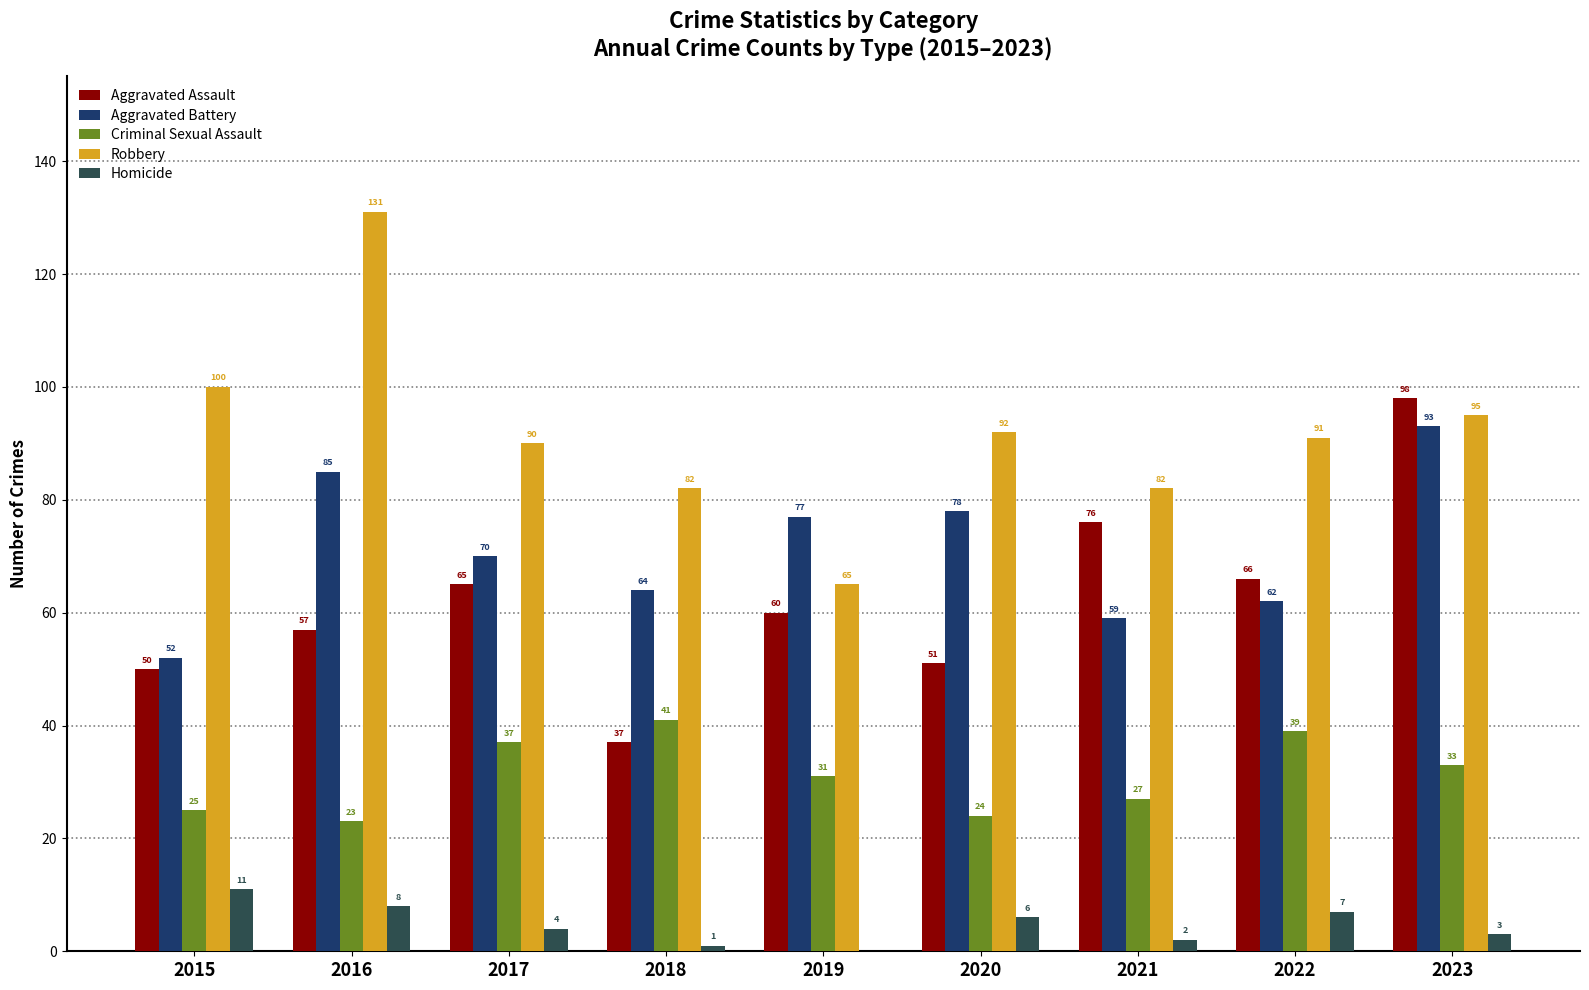

Reading left to right, what are all the values shown in this chart?

Aggravated Assault: 50	57	65	37	60	51	76	66	98
Aggravated Battery: 52	85	70	64	77	78	59	62	93
Criminal Sexual Assault: 25	23	37	41	31	24	27	39	33
Robbery: 100	131	90	82	65	92	82	91	95
Homicide: 11	8	4	1	0	6	2	7	3